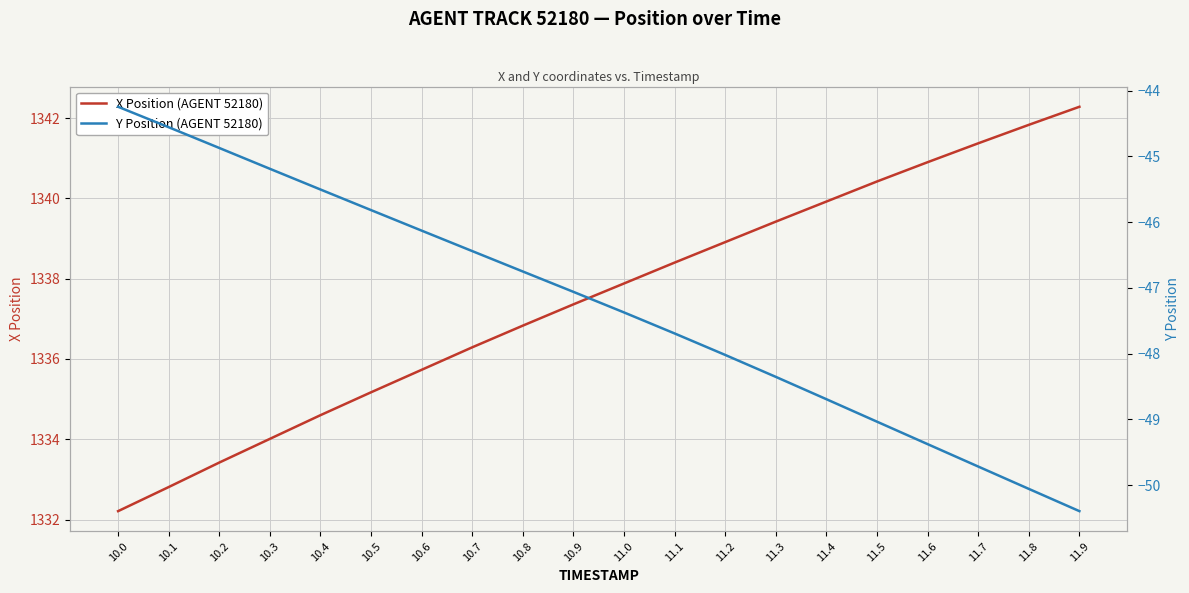

What are all the series names shown in the legend?

X Position (AGENT 52180), Y Position (AGENT 52180)